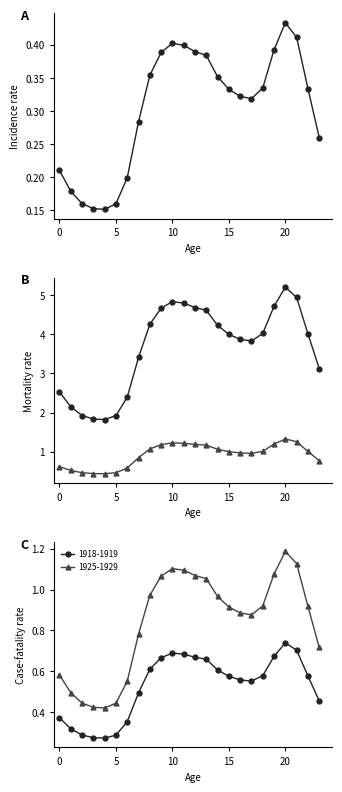

Is it true that col_1 equals 0.5 at 22?

False